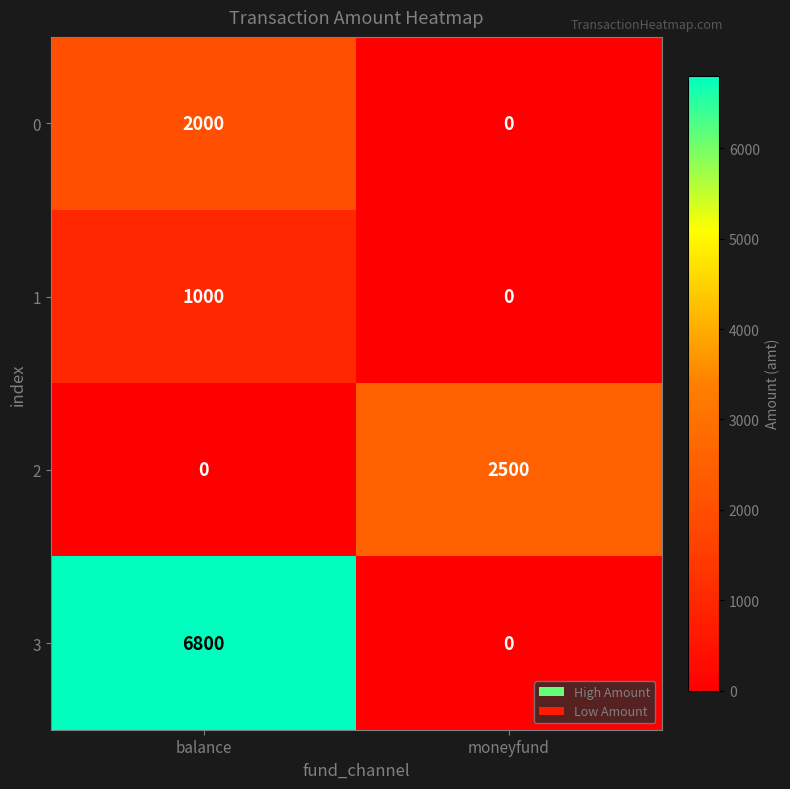

True or false: 1 has a value of 1000 at balance.

True